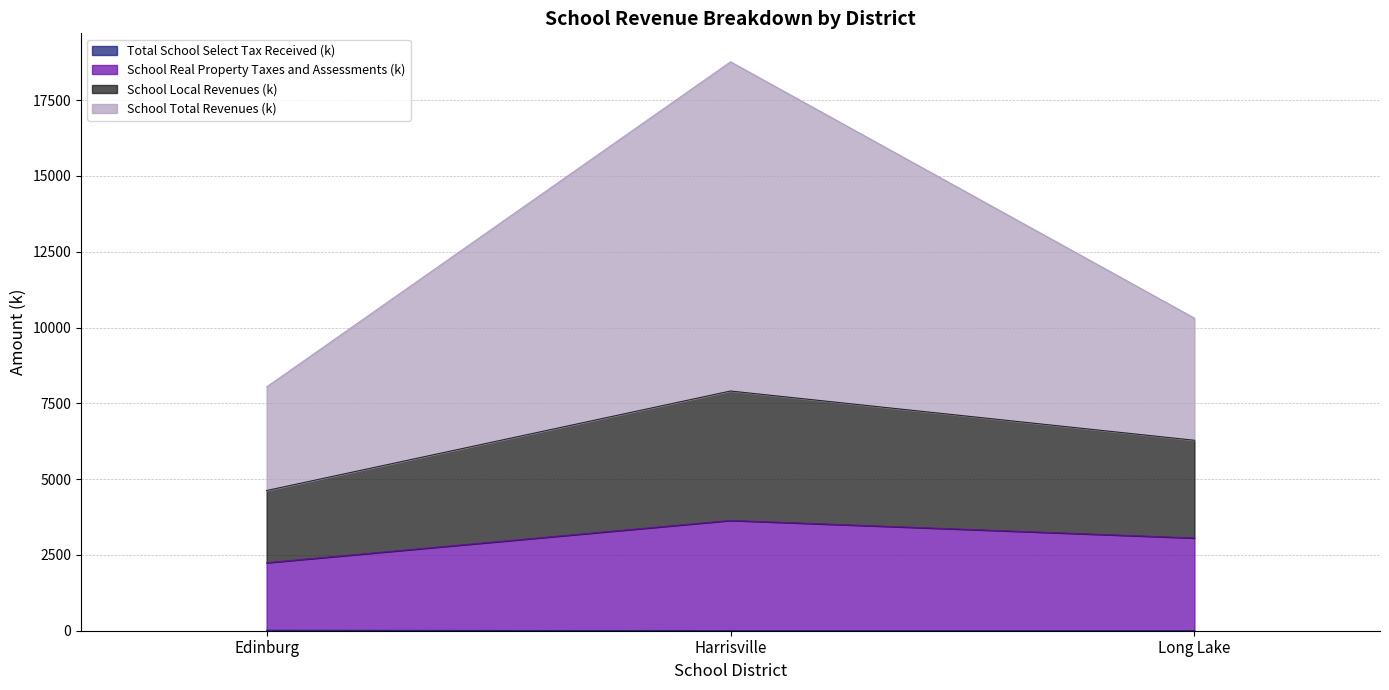

List the series in order of their peak value, lowest first.

Total School Select Tax Received (k), School Real Property Taxes and Assessments (k), School Local Revenues (k), School Total Revenues (k)